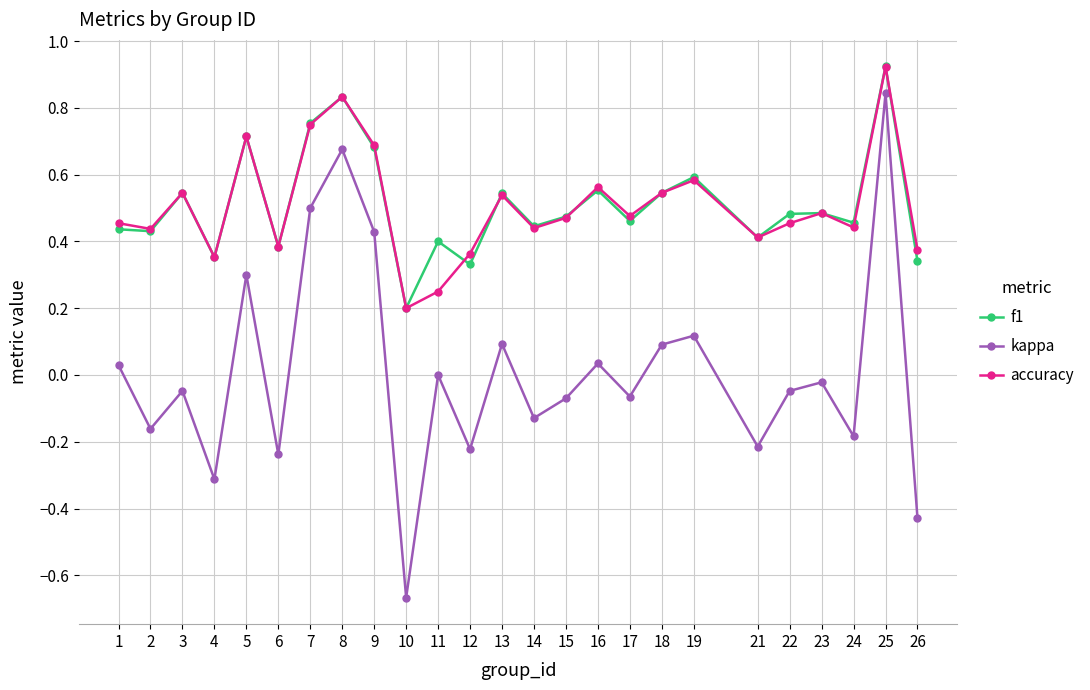

How many distinct data groups are displayed?

3